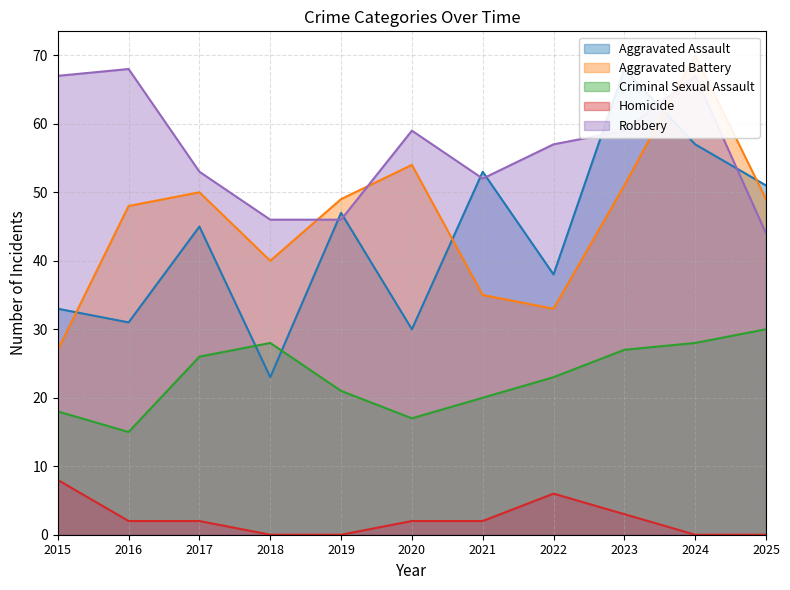

True or false: Criminal Sexual Assault has more than 2 points higher than both neighbors.

False